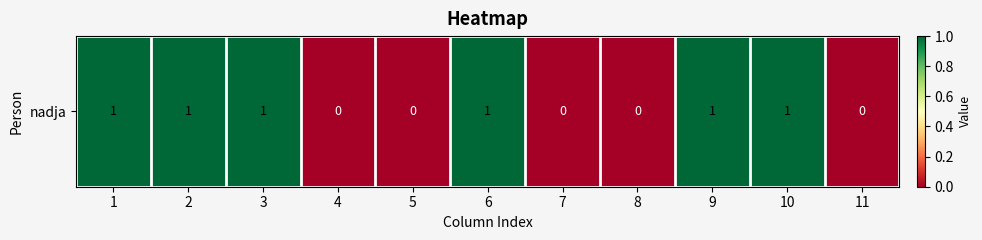

Count the number of categories in the chart.

11